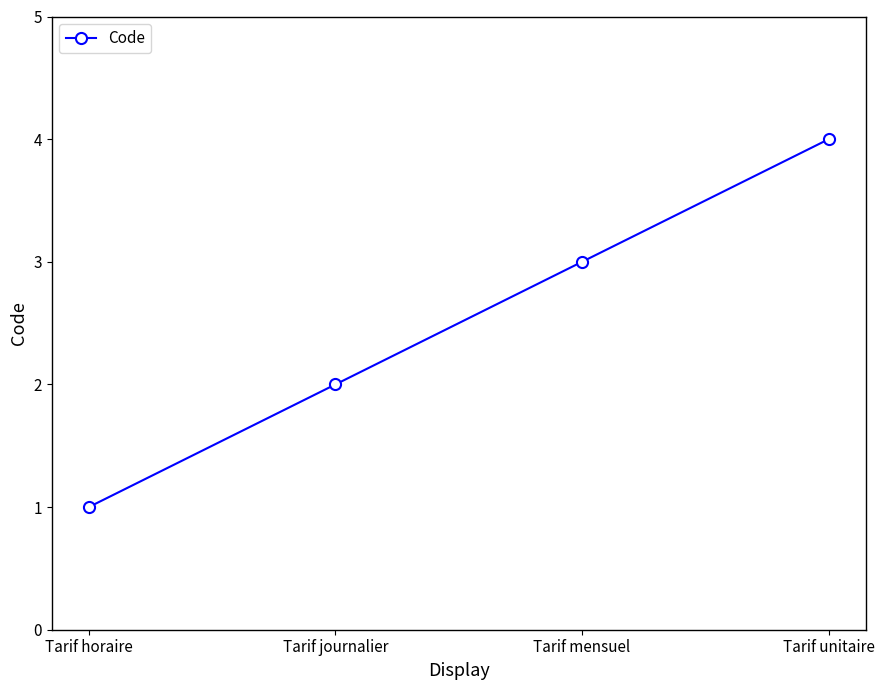

What position from the left is Tarif journalier?

2